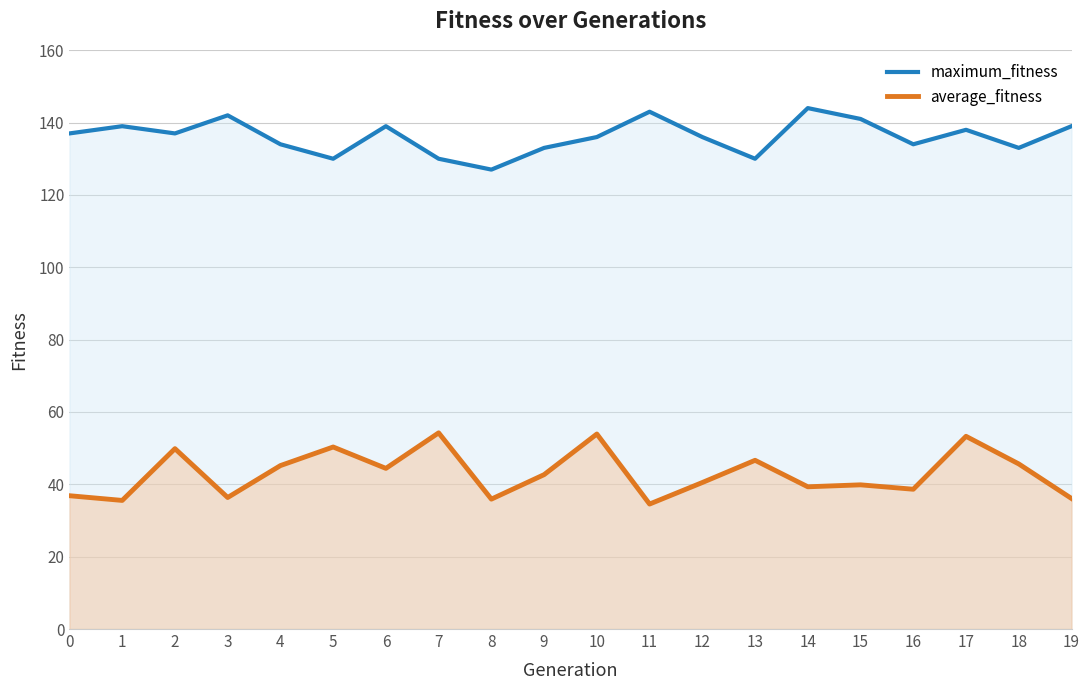

What is the maximum value shown in the chart?

144.0